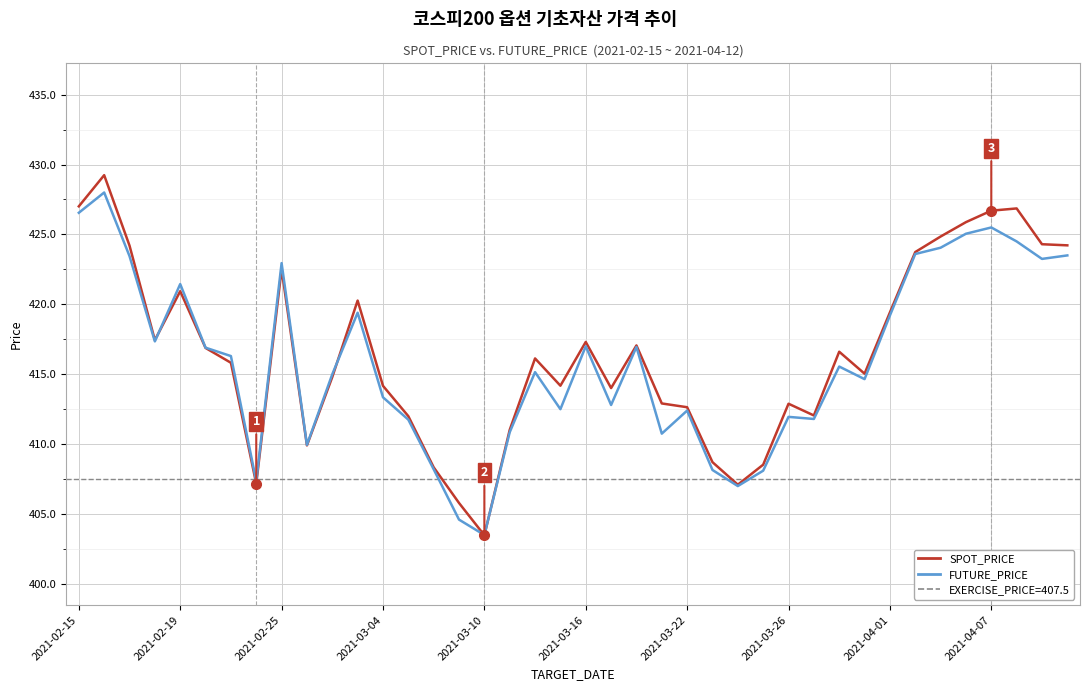

Between 35 and 13, which is larger?

35